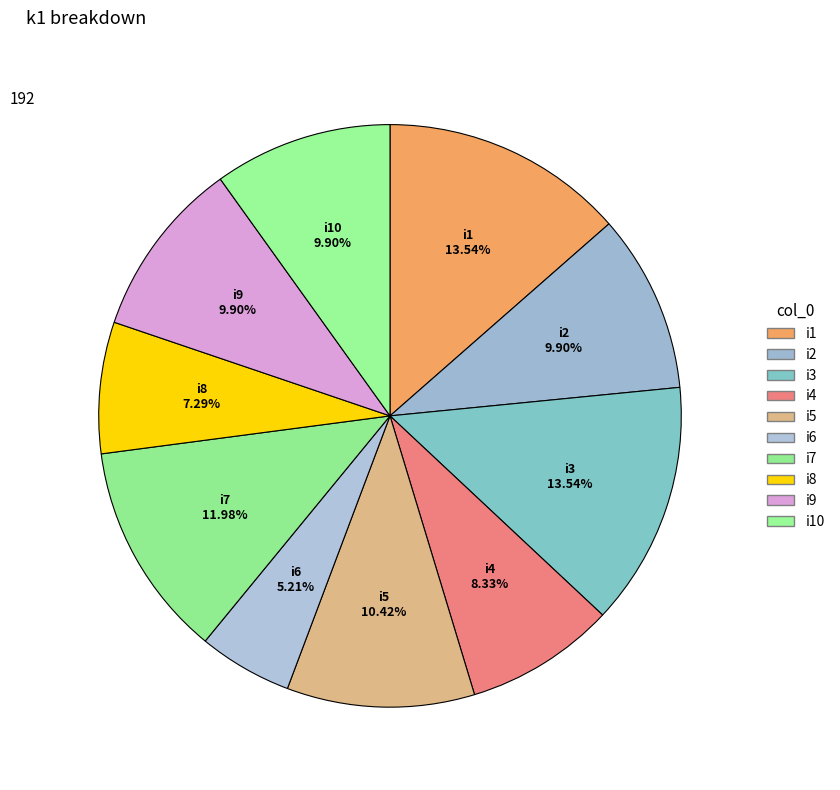

Is there any slice that represents more than half of the pie?

No